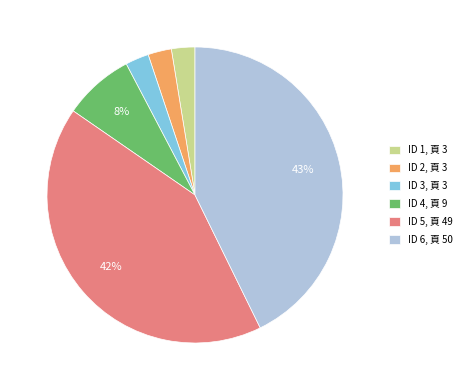

Is there a majority slice in this chart?

No